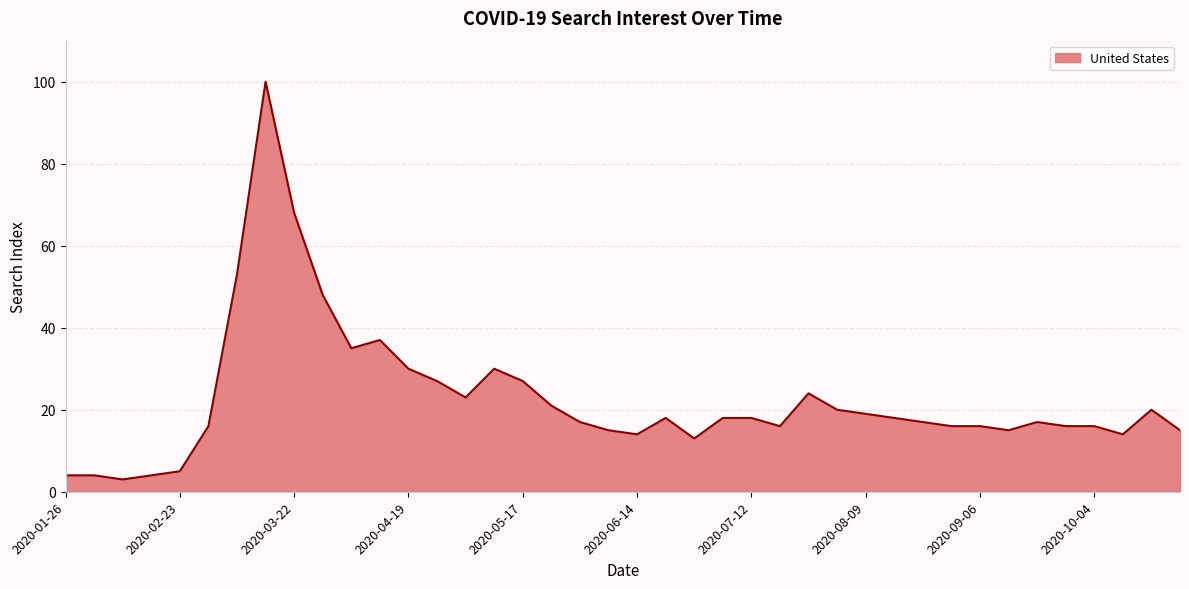

What is the minimum value shown in the chart?

3